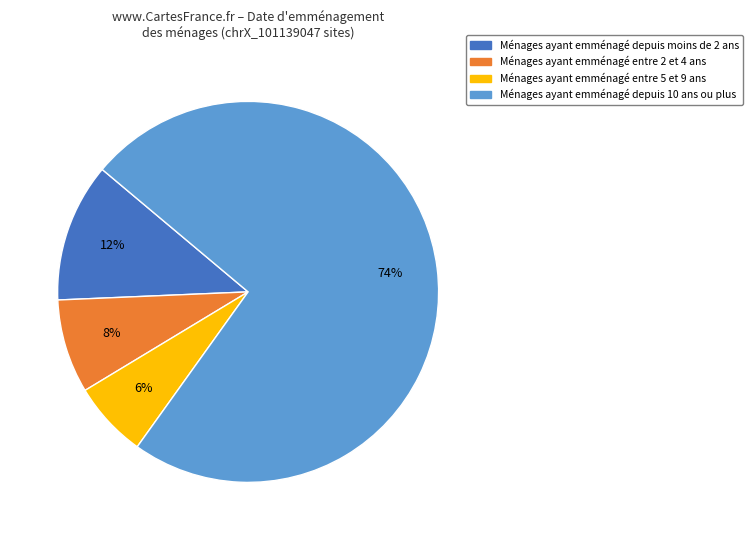

To the nearest percent, what is the average slice percentage?

25%